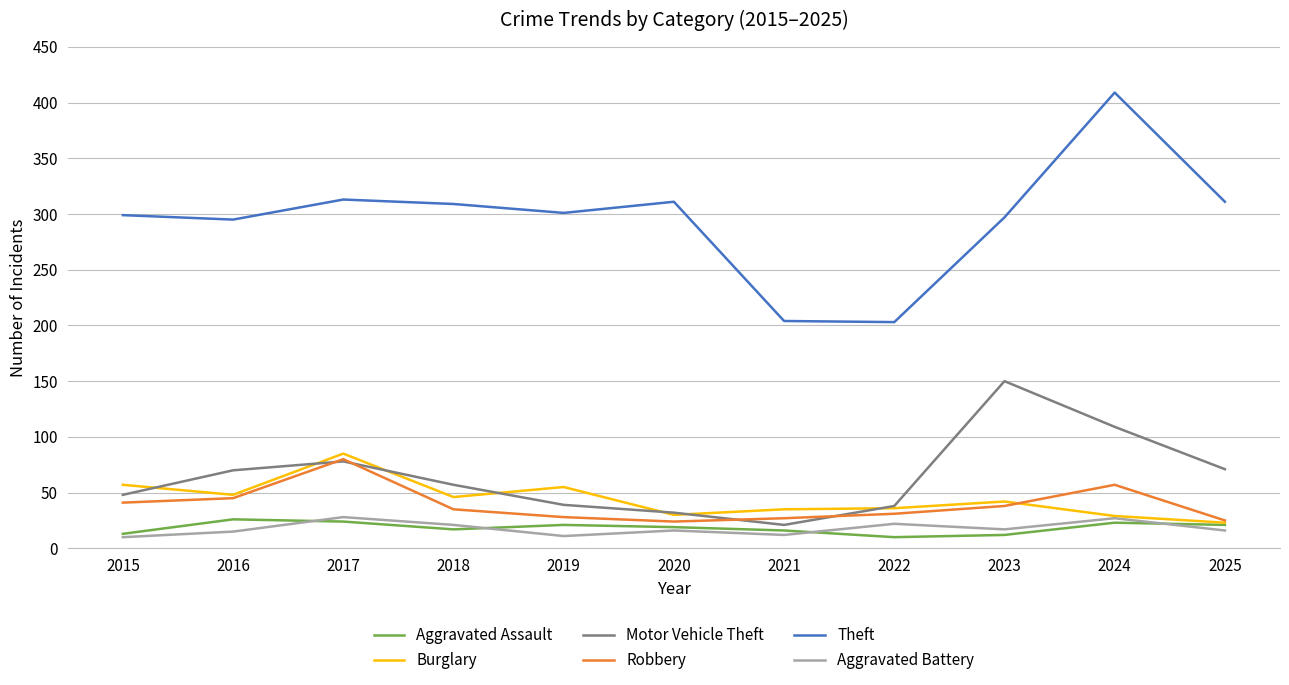

How many interior local valleys does the Robbery series have?

1